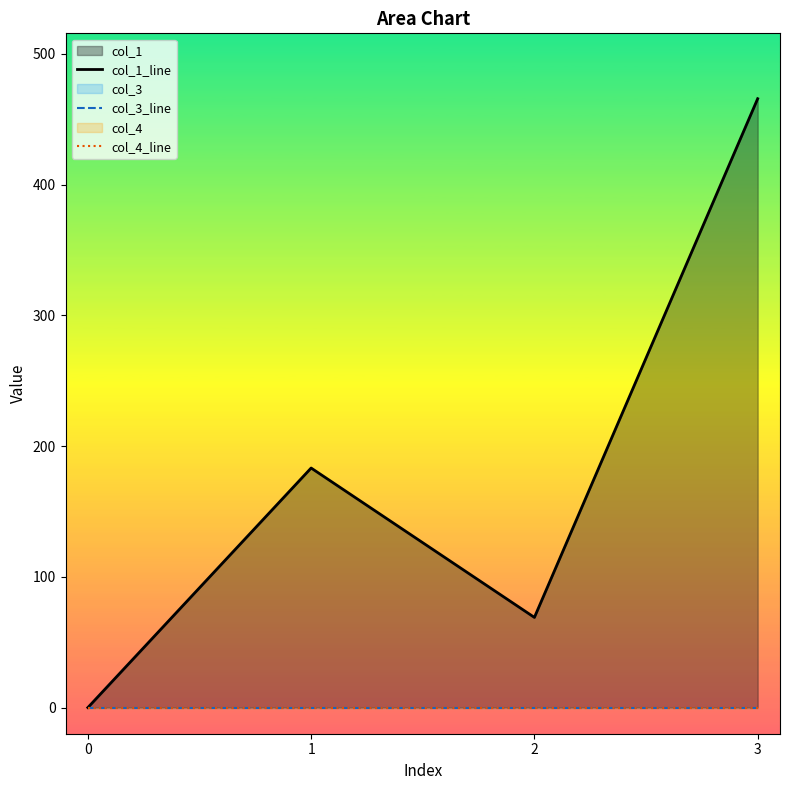

True or false: col_3_line and col_4_line intersect in this chart.

False